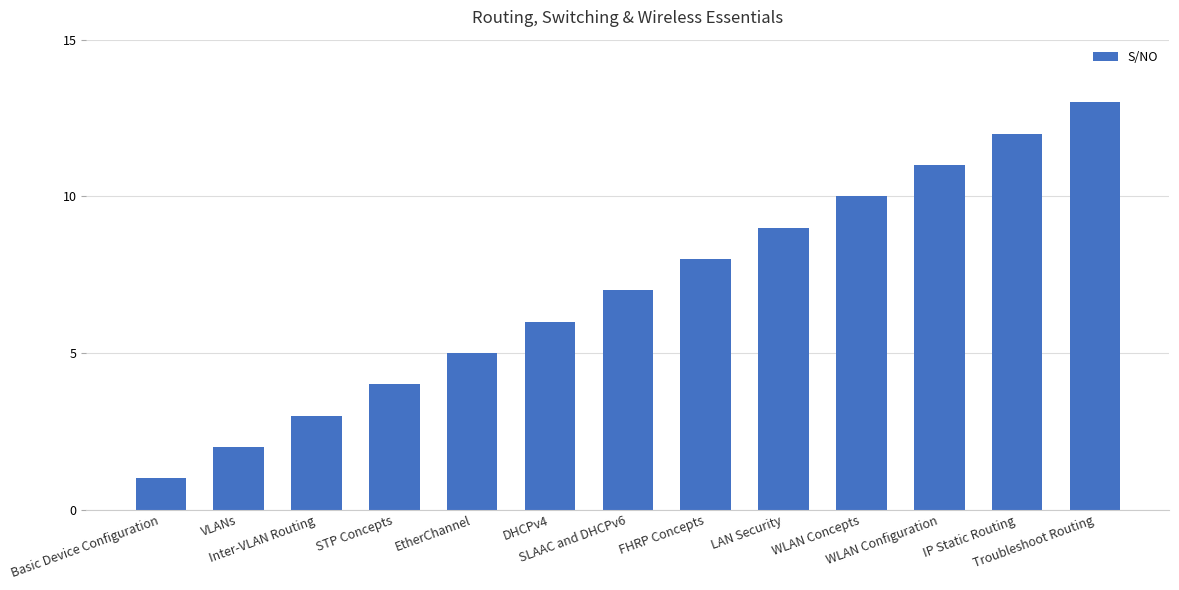

Reading left to right, list all the values displayed in this chart.

1	2	3	4	5	6	7	8	9	10	11	12	13